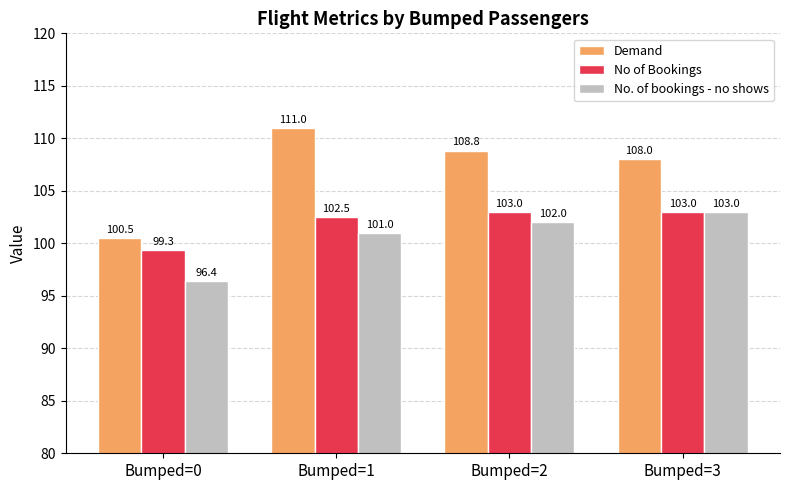

At which label does Demand reach its minimum?

Bumped=0